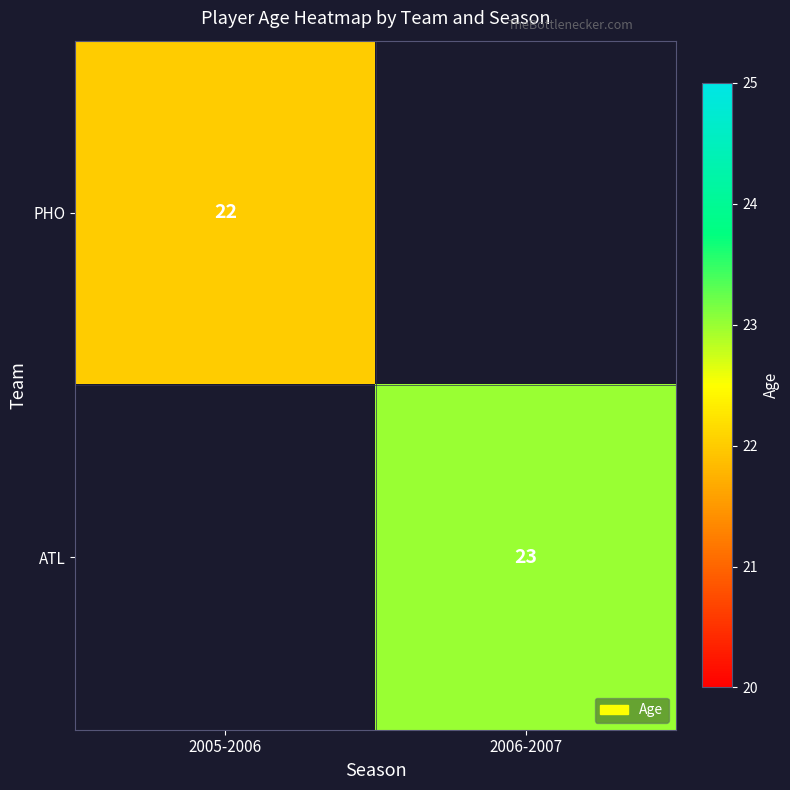

Is it true that ATL equals 34 at 2006-2007?

False